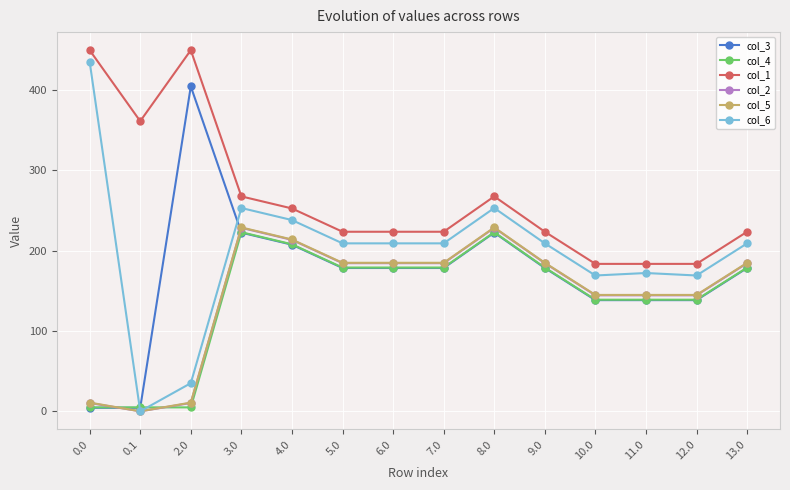

What is the label of the 12th point from the right?

2.0